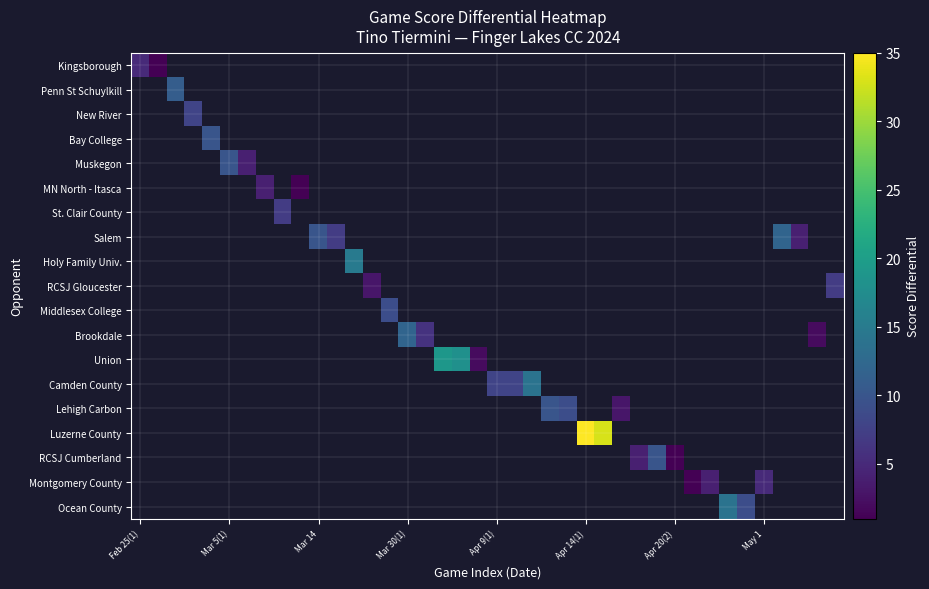

At how many categories does at least one series exceed 16?

4